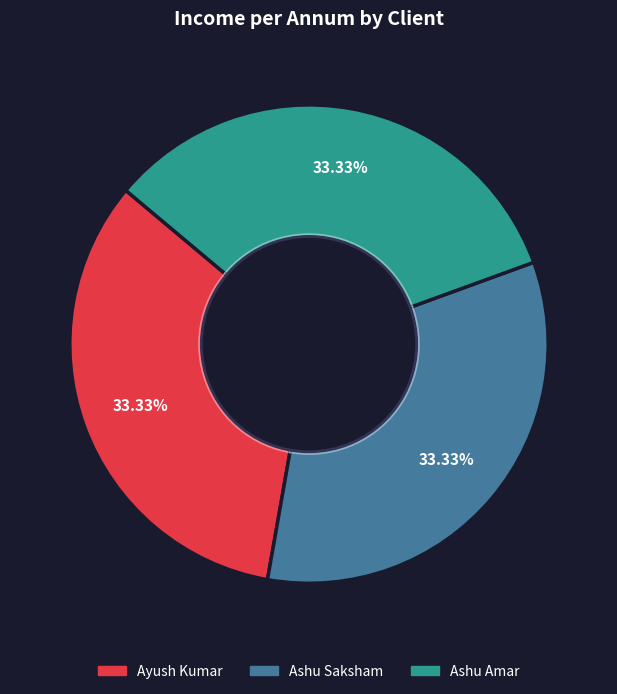

Does any single category account for the majority?

No